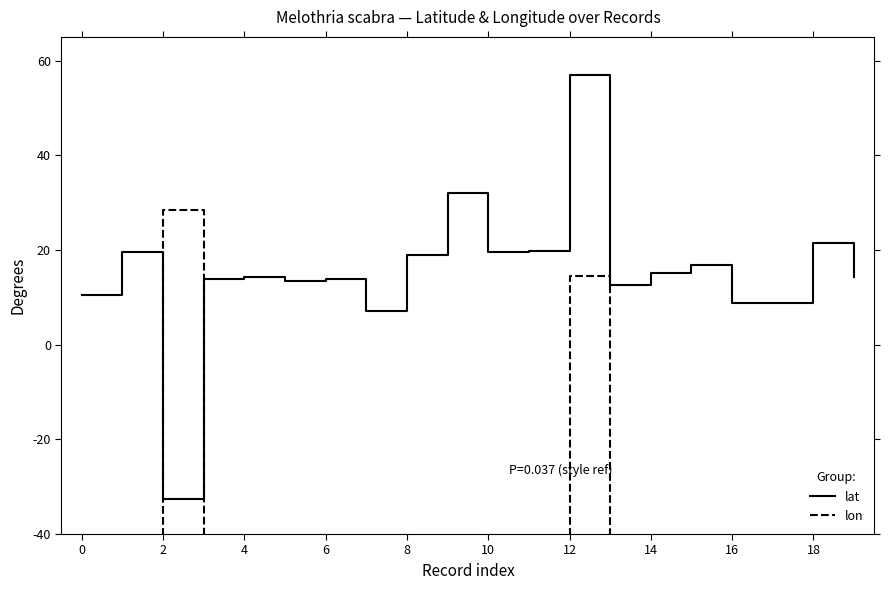

How many values in the lon series are below -89?

11